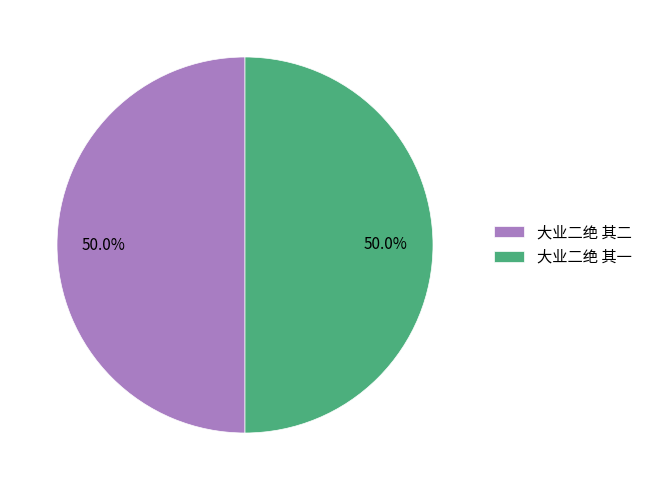

Combined, what portion of the pie is 大业二绝 其二 and 大业二绝 其一?

100.0%